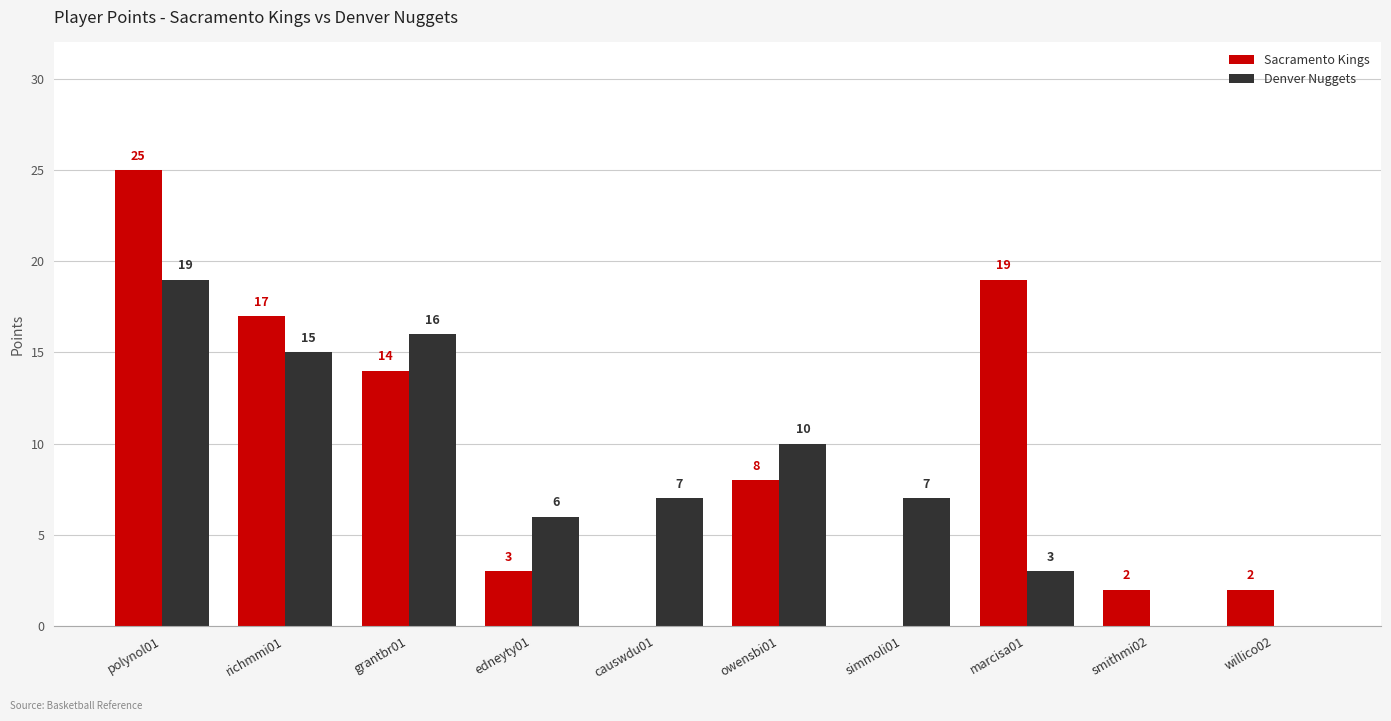

What is the total value across all series at owensbi01?

18